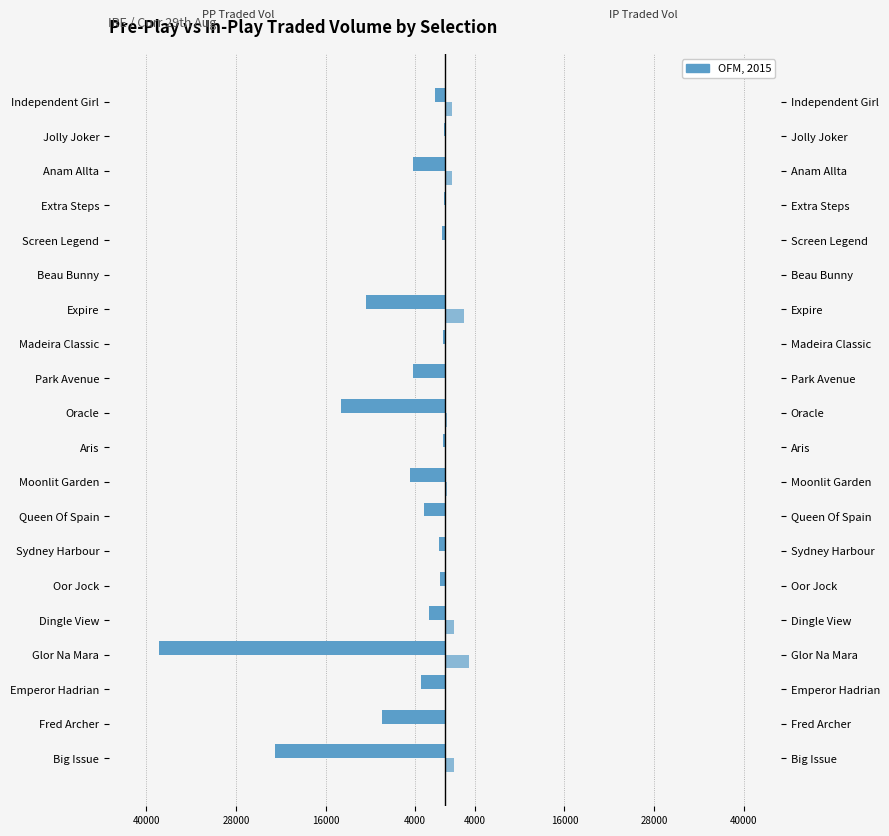

Which has a higher value, Moonlit Garden or Oor Jock?

Oor Jock